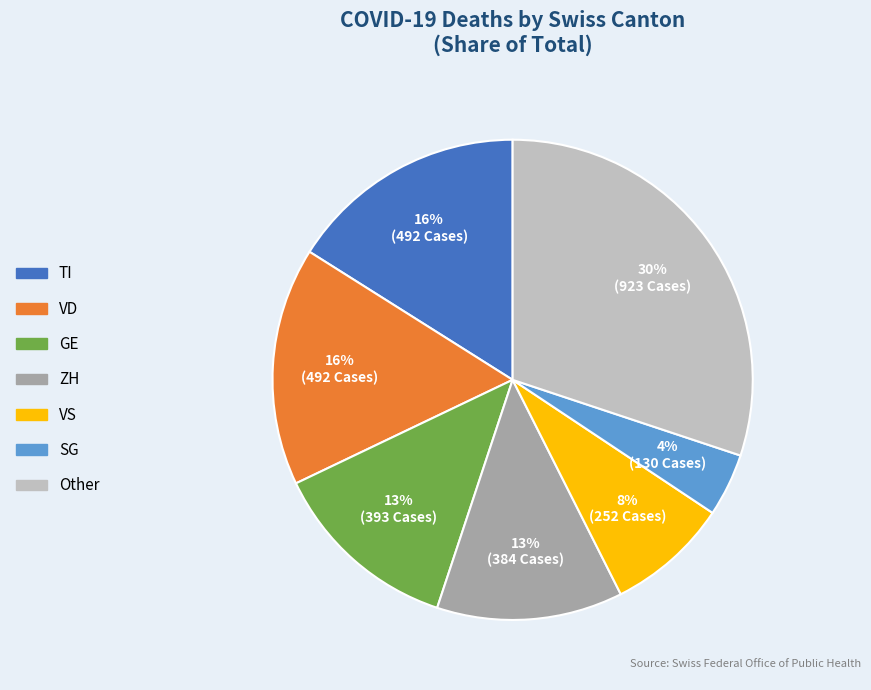

Is there any slice that represents more than half of the pie?

No